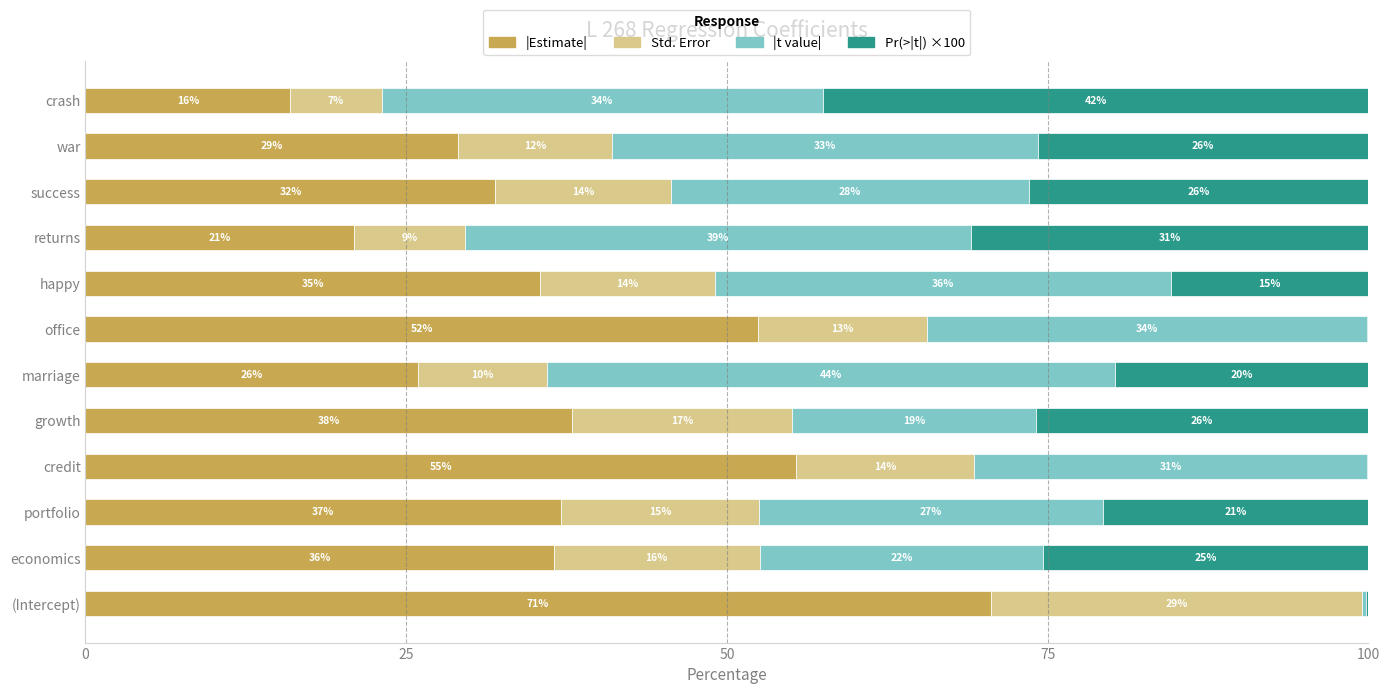

At how many categories does at least one series exceed 61?

1